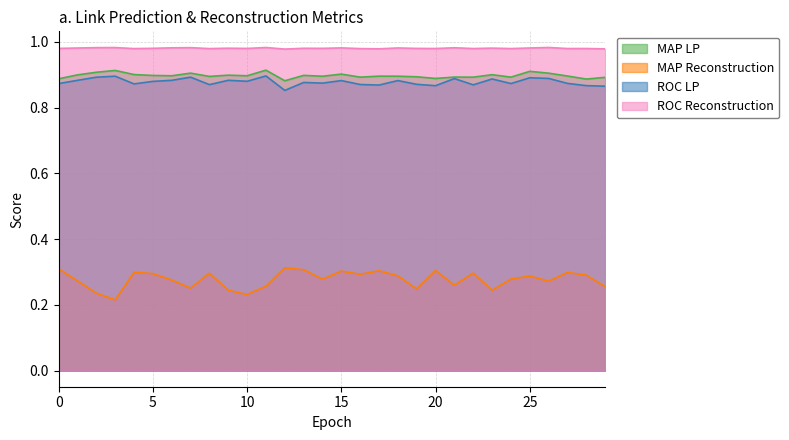

What are all the series names shown in the legend?

MAP LP, MAP Reconstruction, ROC LP, ROC Reconstruction